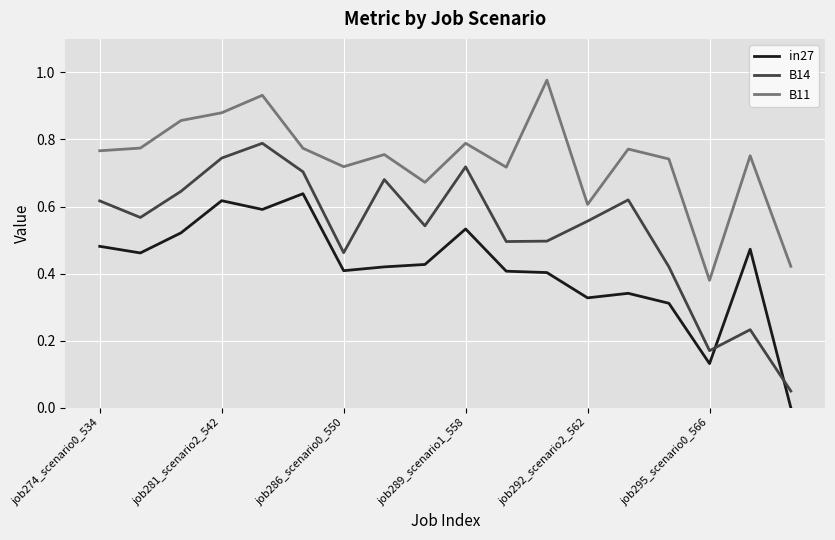

Rank the series by their maximum value, from lowest to highest.

in27, B14, B11